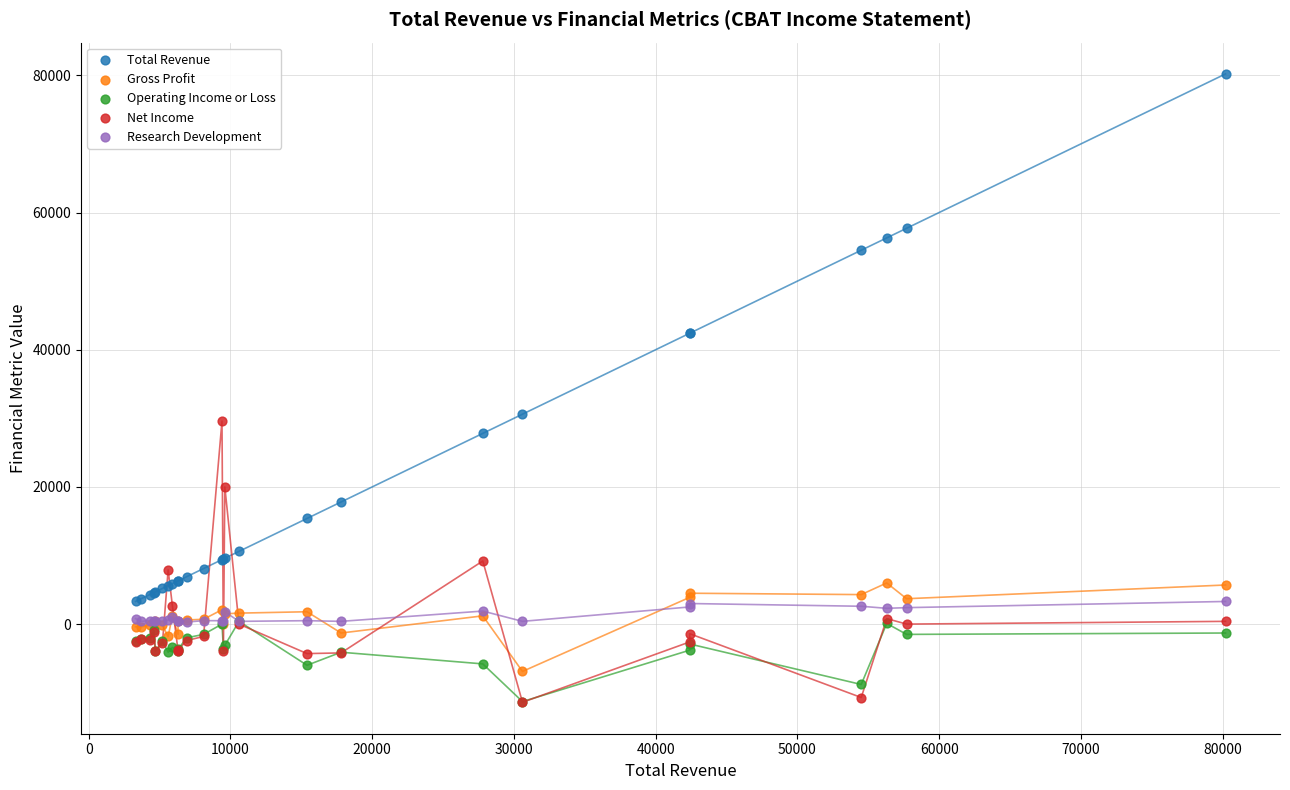

Which series contains the highest Y value?

Total Revenue